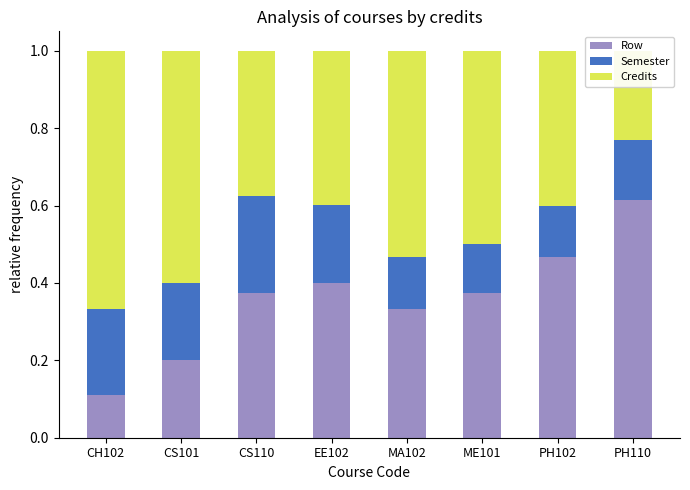

Reading left to right, transcribe all the data shown in this chart.

Row: 0.1	0.2	0.4	0.4	0.3	0.4	0.5	0.6
Semester: 0.2	0.2	0.2	0.2	0.1	0.1	0.1	0.2
Credits: 0.7	0.6	0.4	0.4	0.5	0.5	0.4	0.2